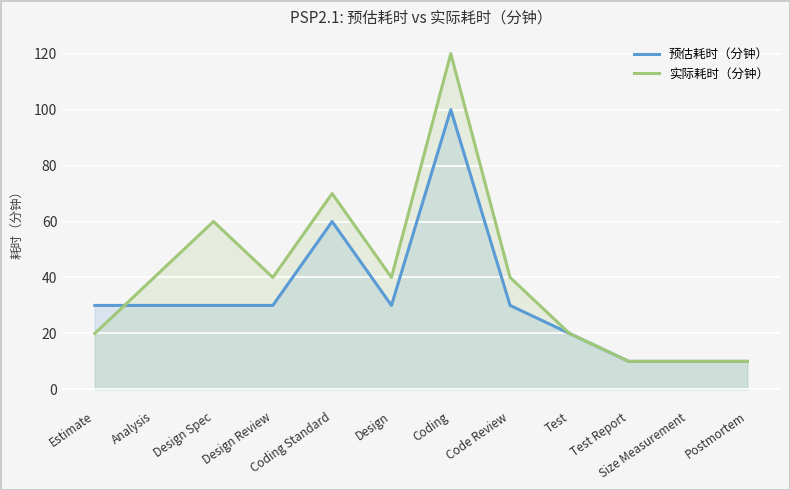

What is the average value of the 预估耗时（分钟） series?

32